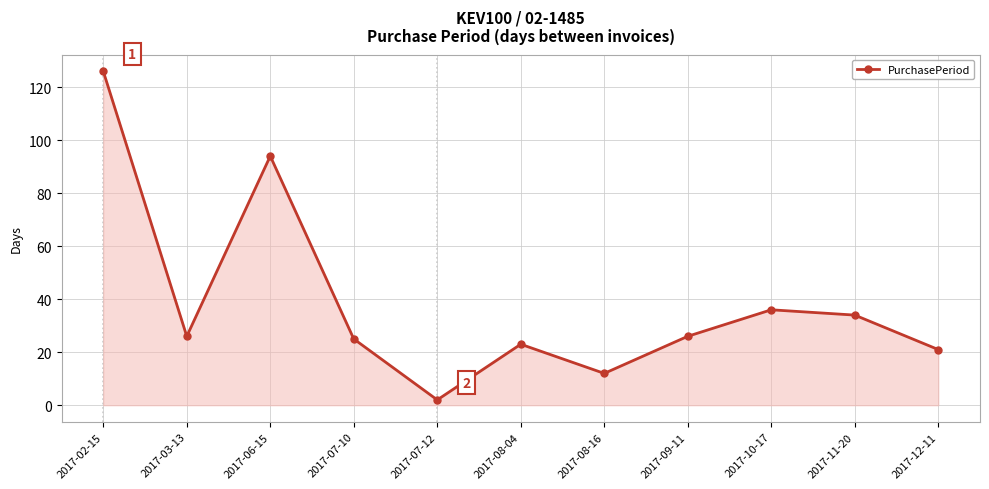

How many lines are shown in the chart?

1